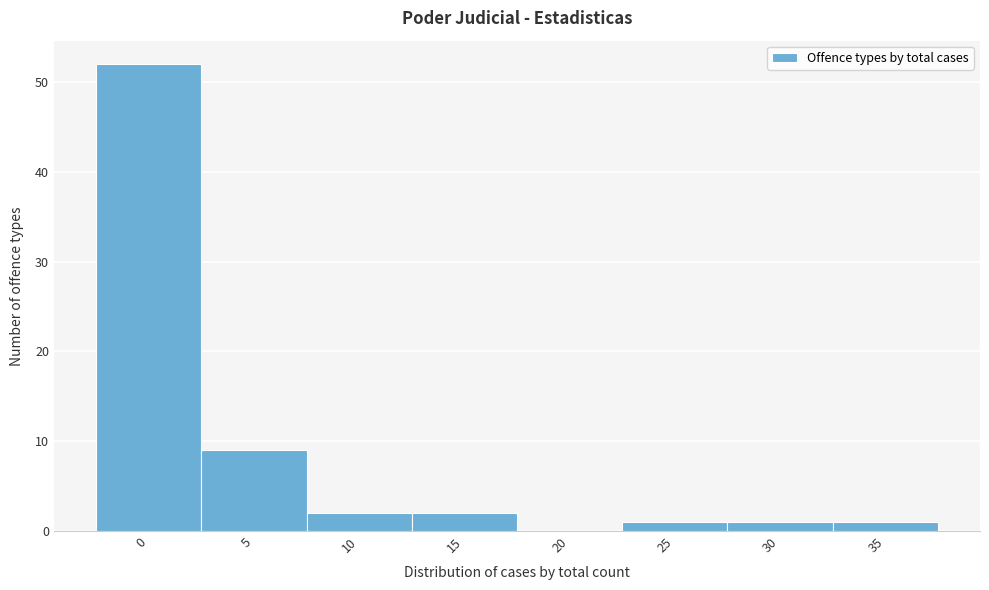

Reading right to left, what are all the values shown in this chart?

35=1	30=1	25=1	20=0	15=2	10=2	5=9	0=52